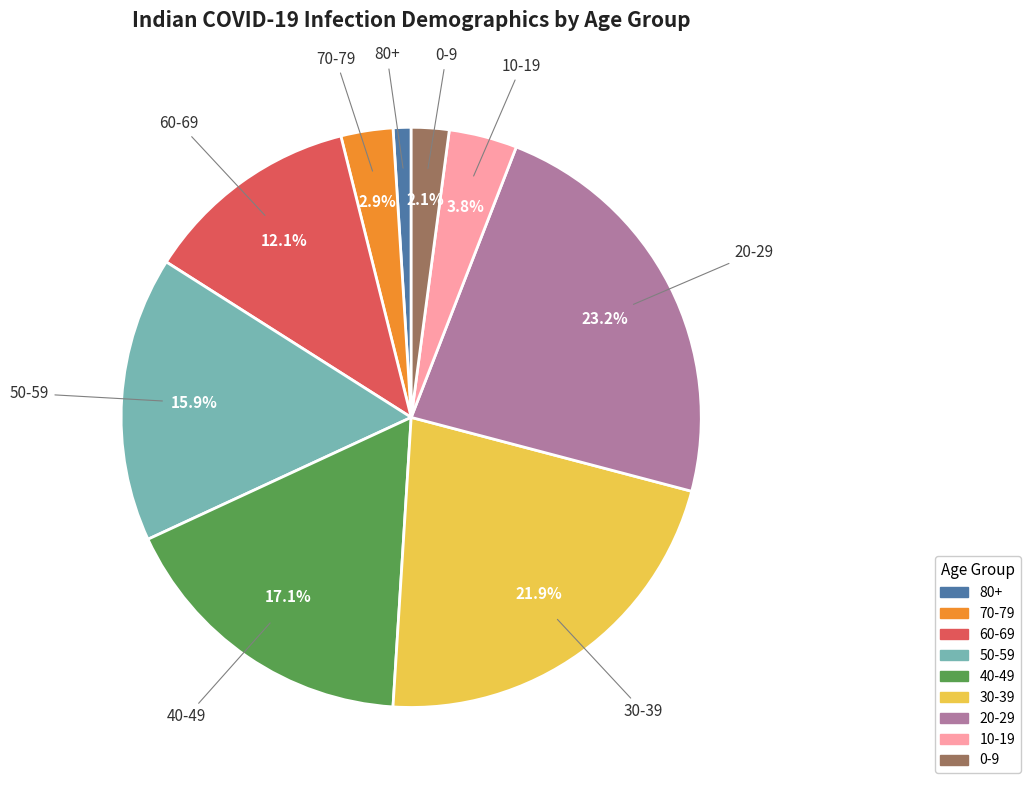

What percentage do 30-39 and 40-49 together represent?

39.0%